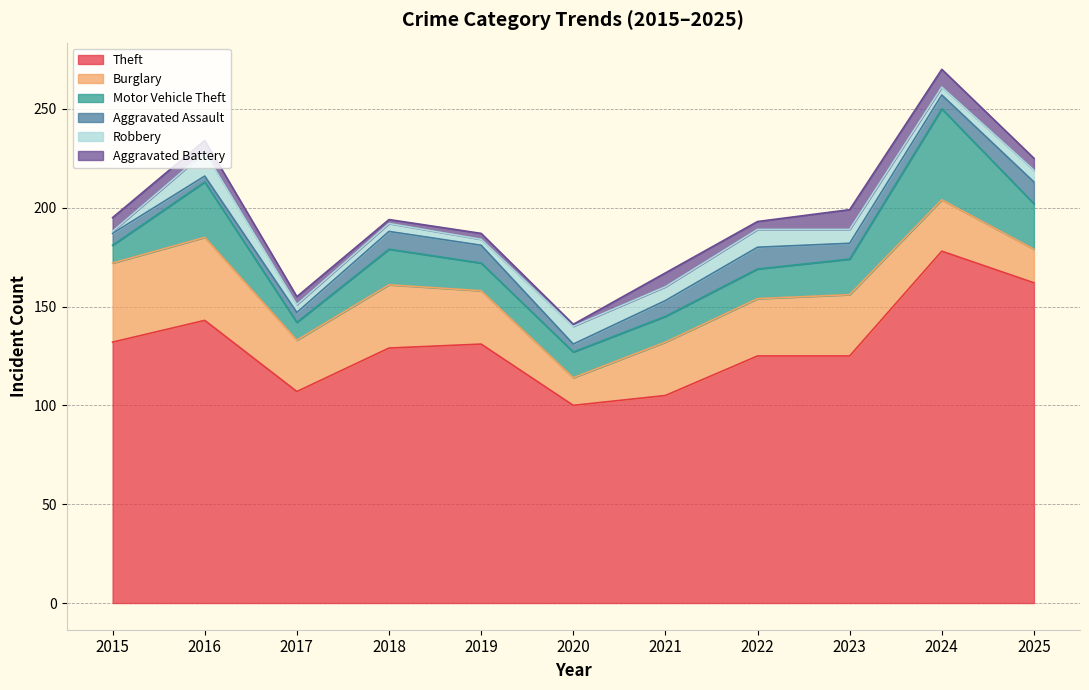

List the labels in order of Robbery value, smallest first.

2015, 2019, 2017, 2018, 2024, 2025, 2021, 2023, 2020, 2022, 2016